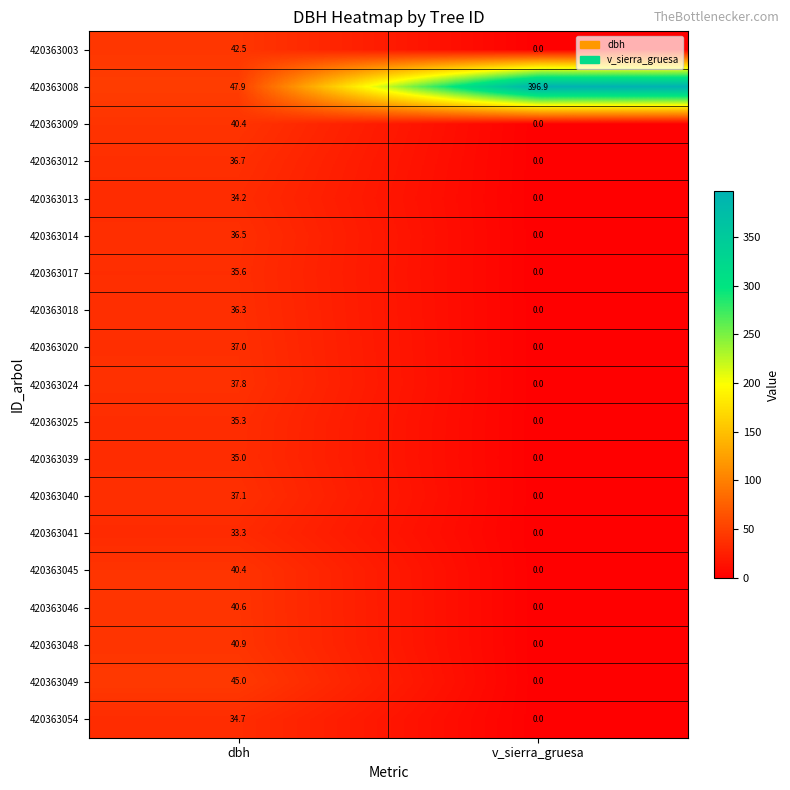

Which series has the largest total across all categories?

420363008